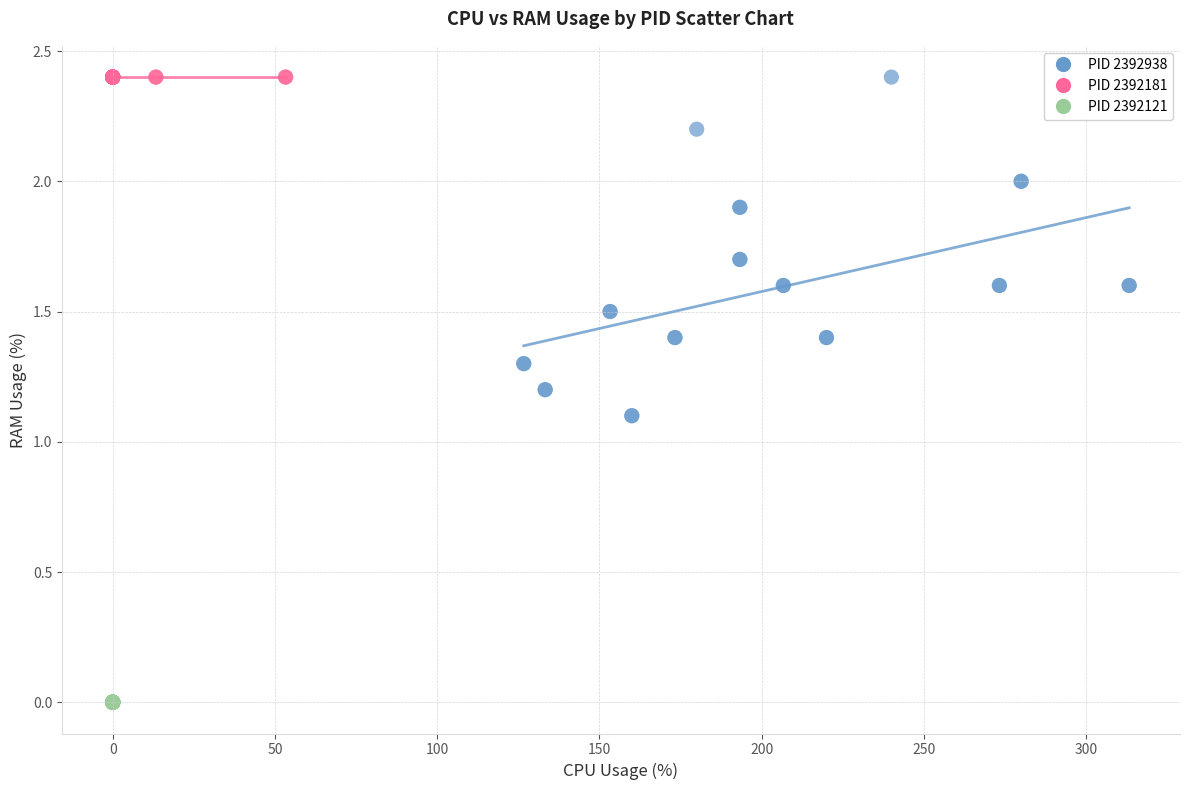

Which series contains the lowest Y value?

PID 2392121